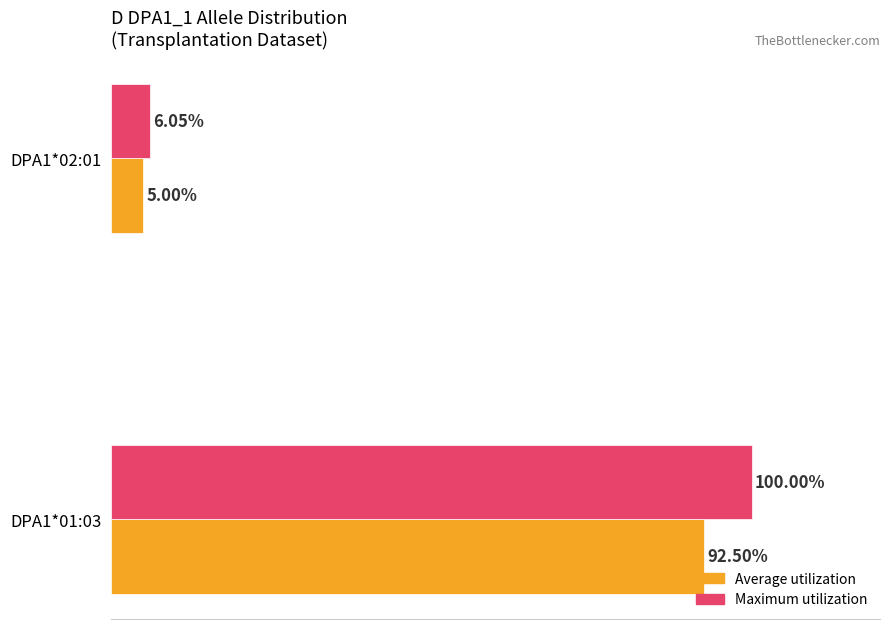

Rank the series by their maximum value, from highest to lowest.

Maximum utilization, Average utilization